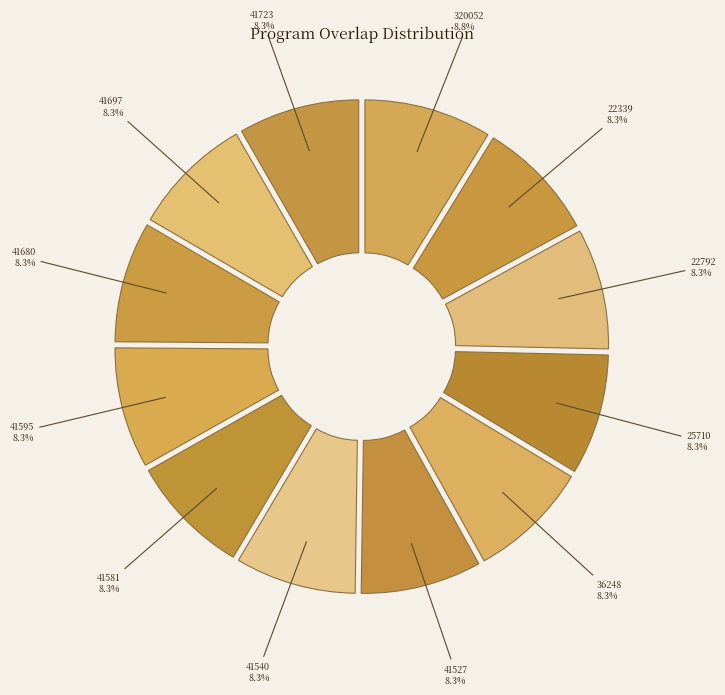

How many slices are in this pie chart?

12